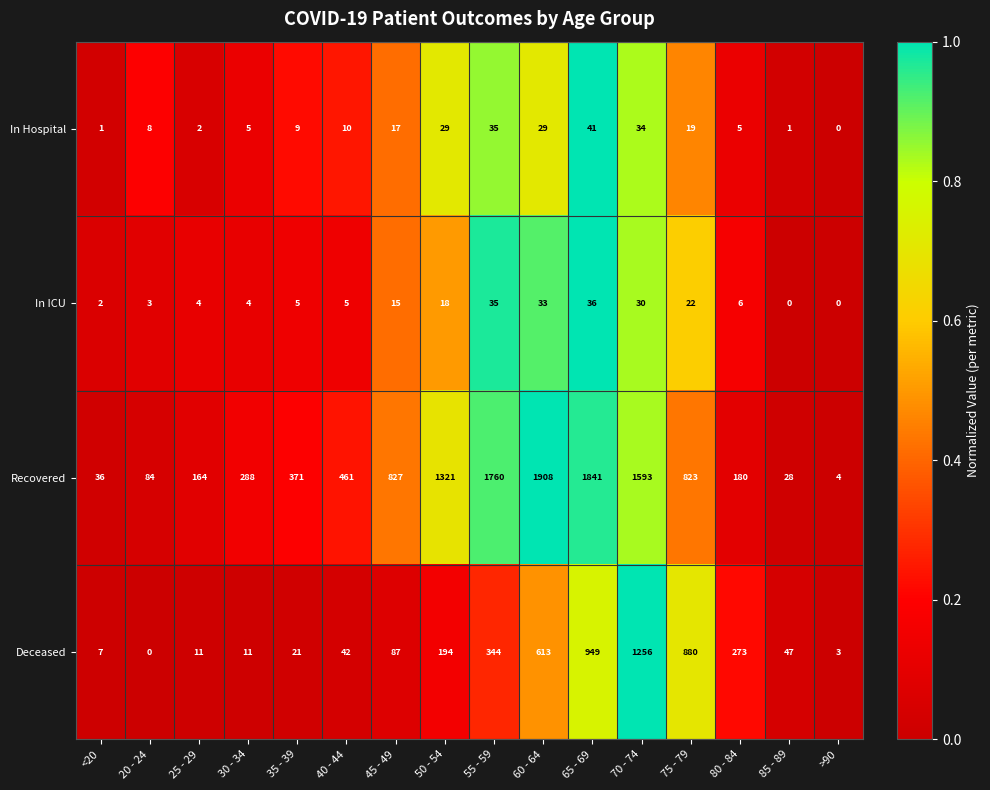

The value of Recovered at 75 - 79 is 823. True or false?

True